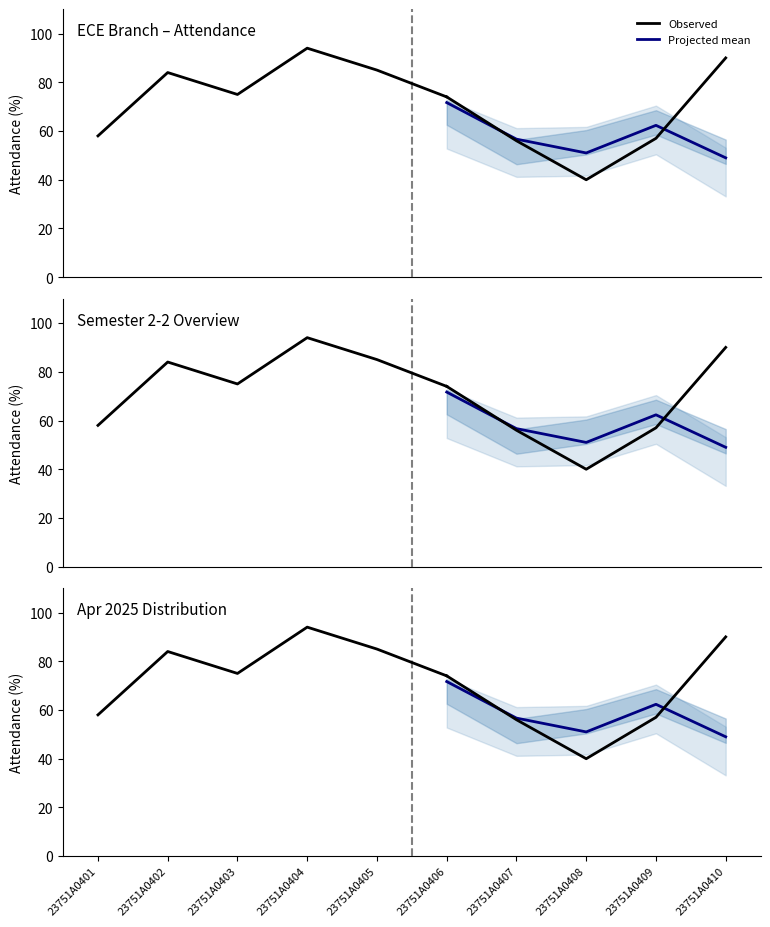

Is it true that the value at 23751A0401 is 84?

False